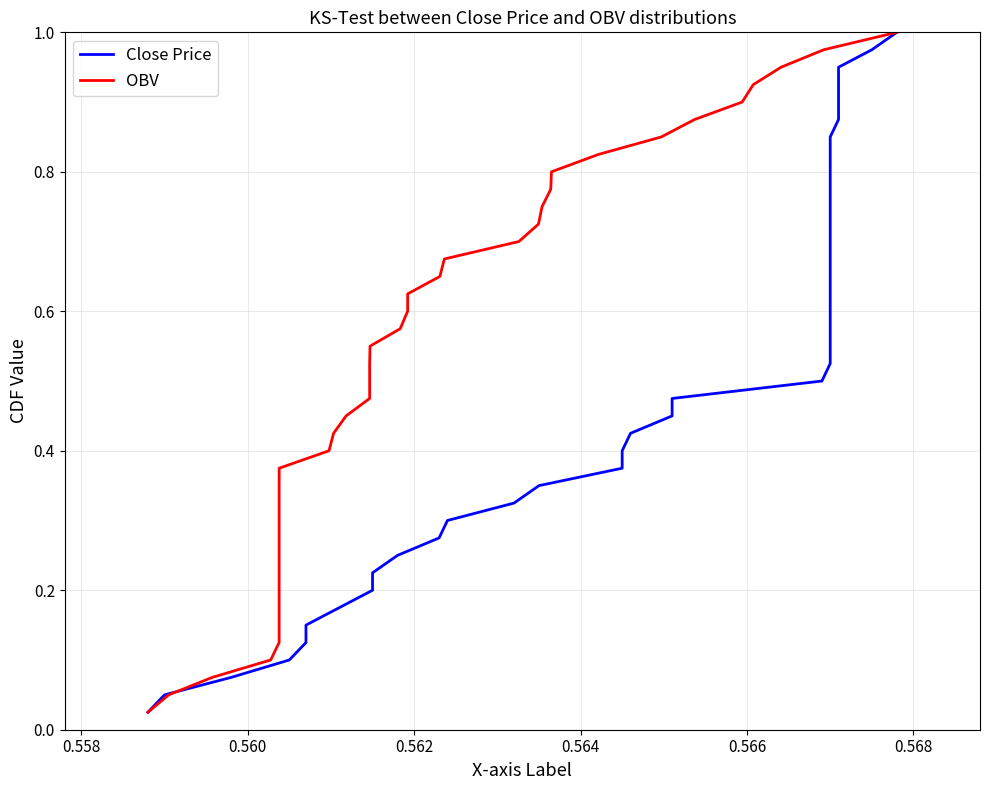

Does the chart display data point markers on the line(s)?

No